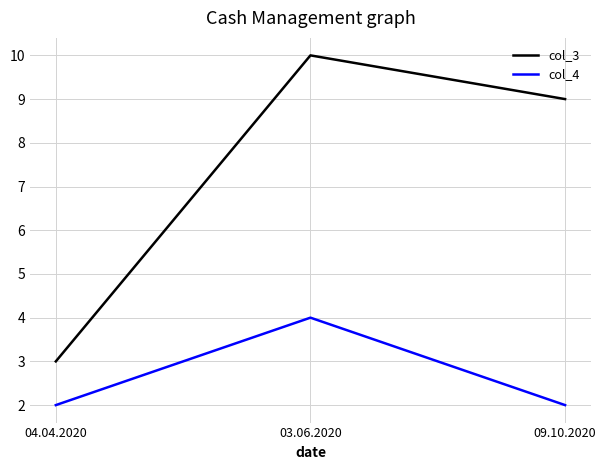

List the series in order of their peak value, lowest first.

col_4, col_3